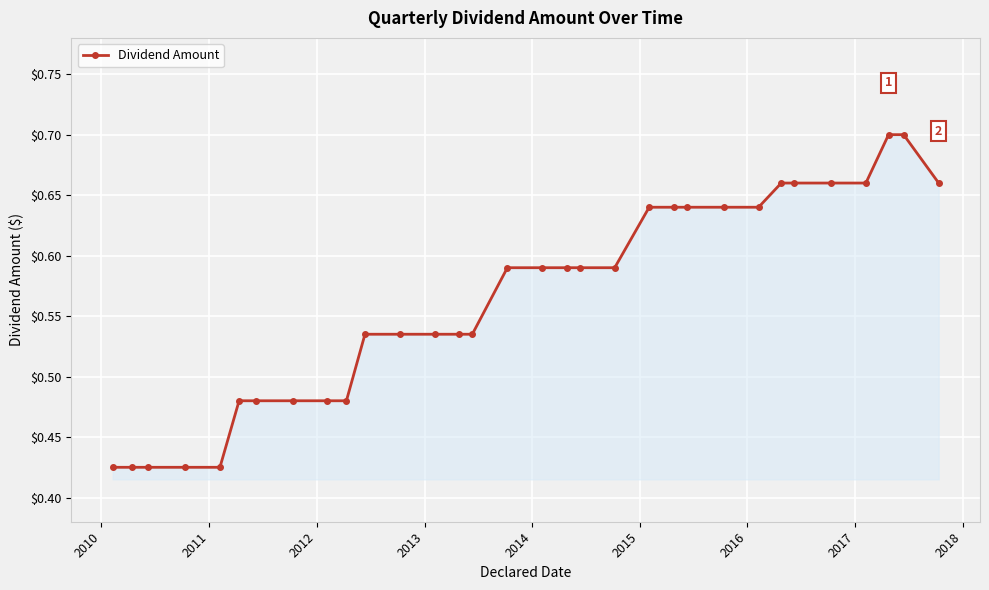

Does the chart display data point markers on the line(s)?

Yes